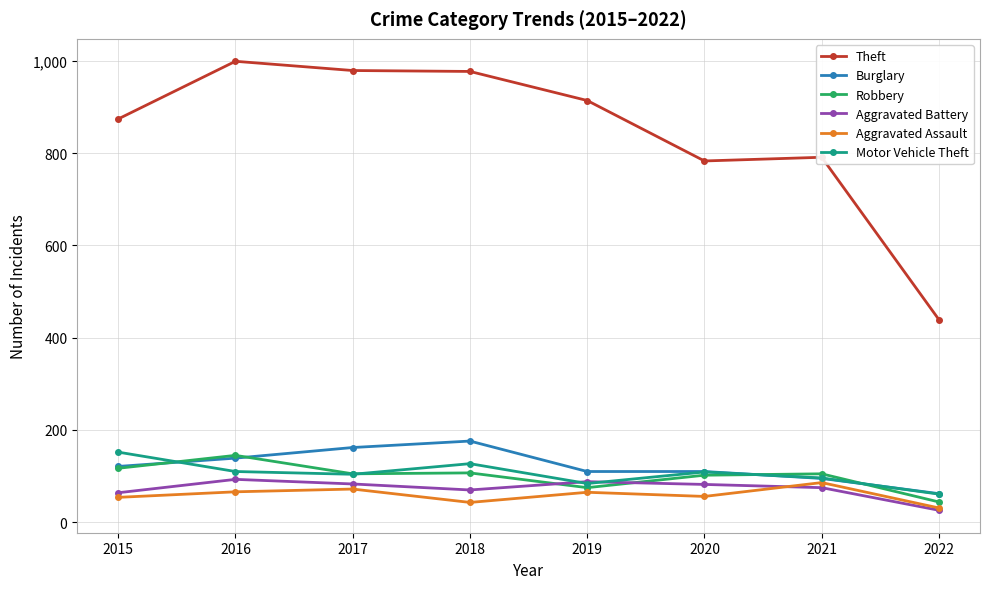

What is the spread (max minus min) of values at 2017?

907